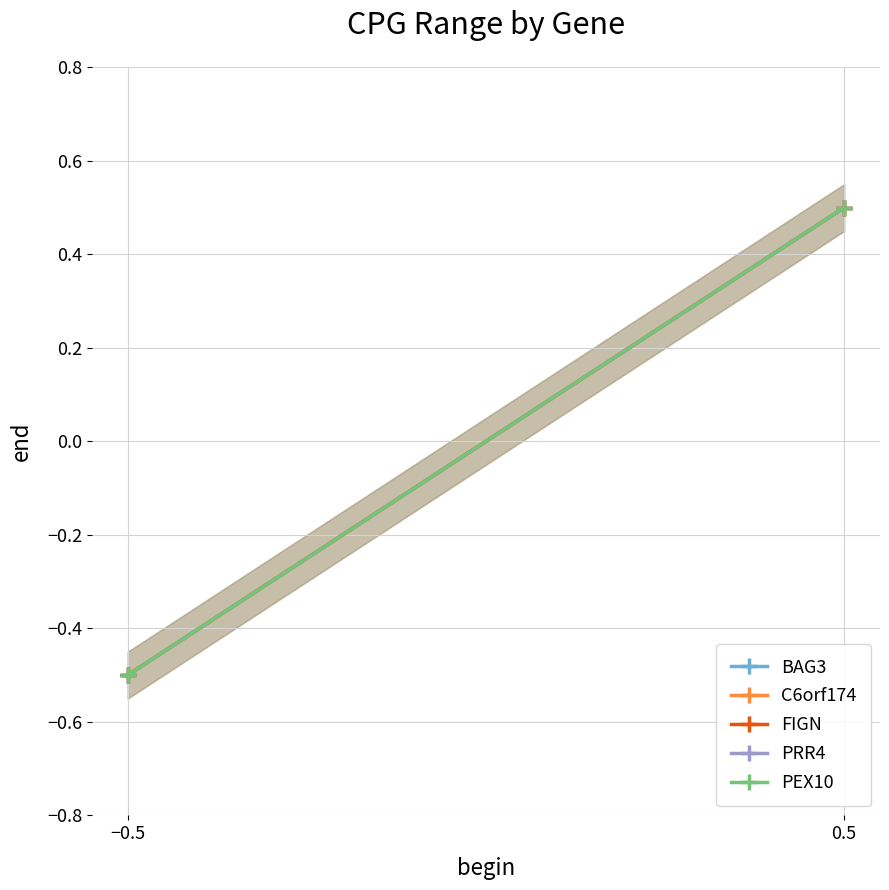

Is the value of C6orf174 at −0.5 greater than the value of FIGN at 0.5?

No